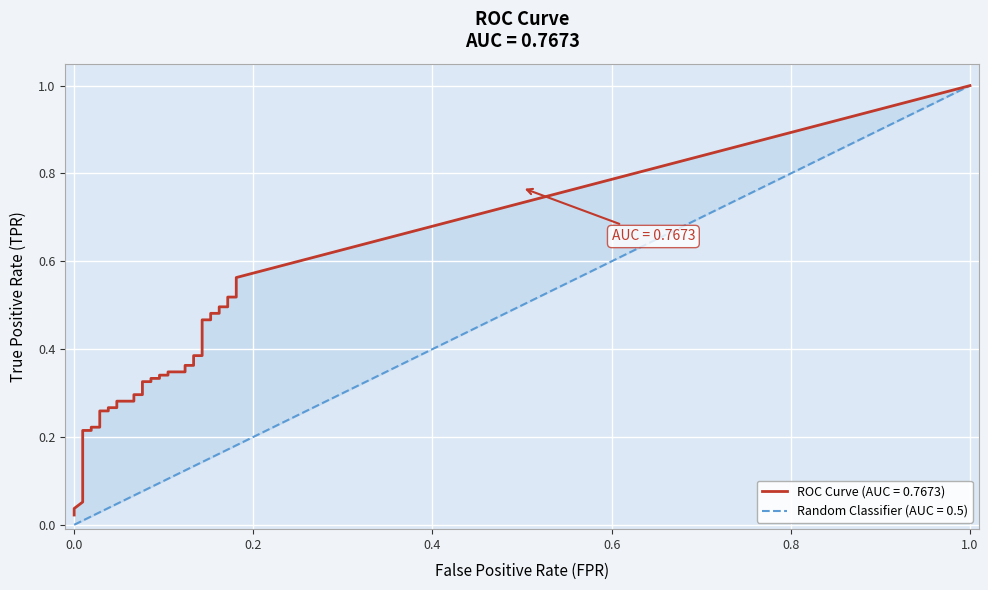

The tpr series shows 0.2 at 9. True or false?

True